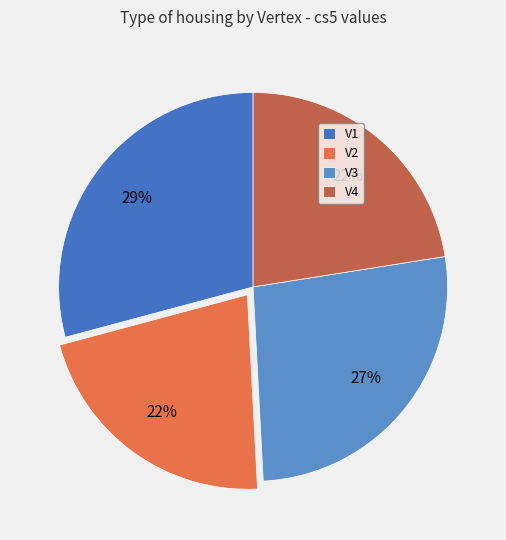

Which slice is the smallest?

V2